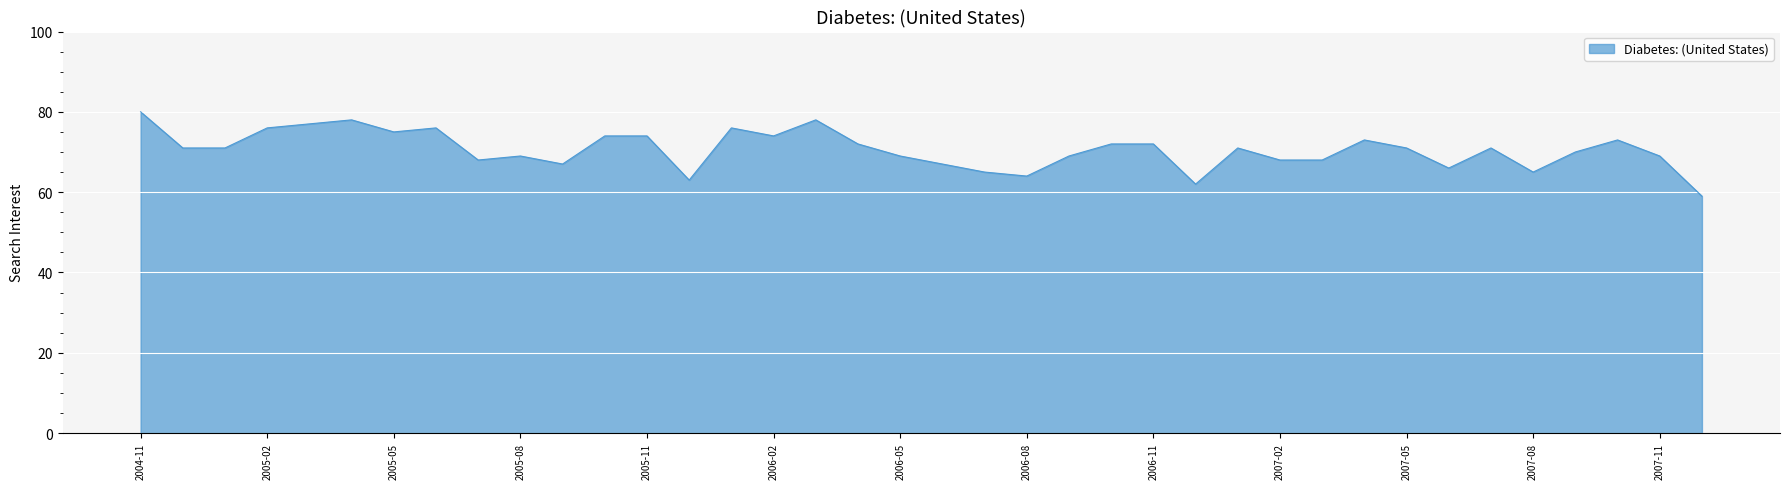

What is the maximum value shown in the chart?

80